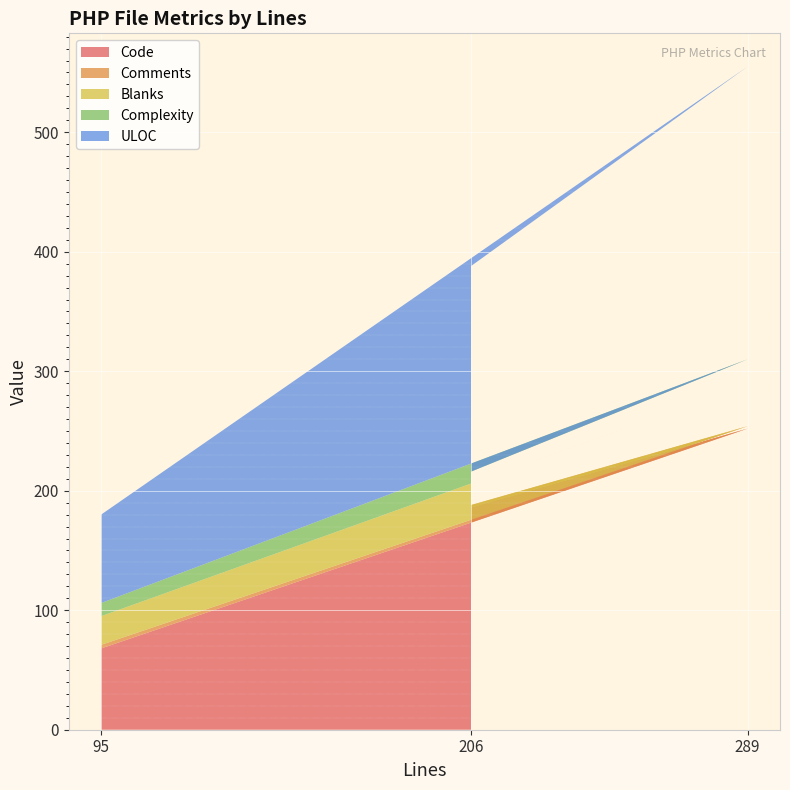

What is the difference between the second highest and minimum values in the Code series?

118